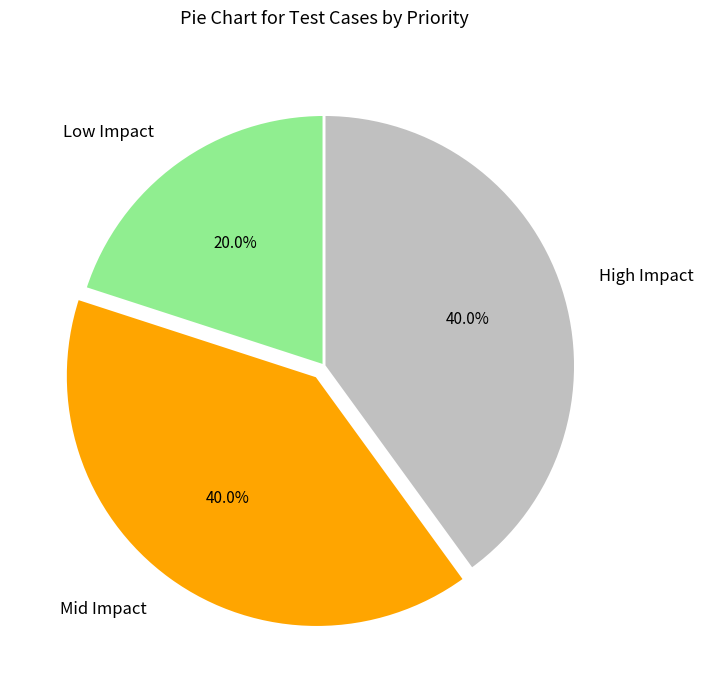

How many slices are in this pie chart?

3